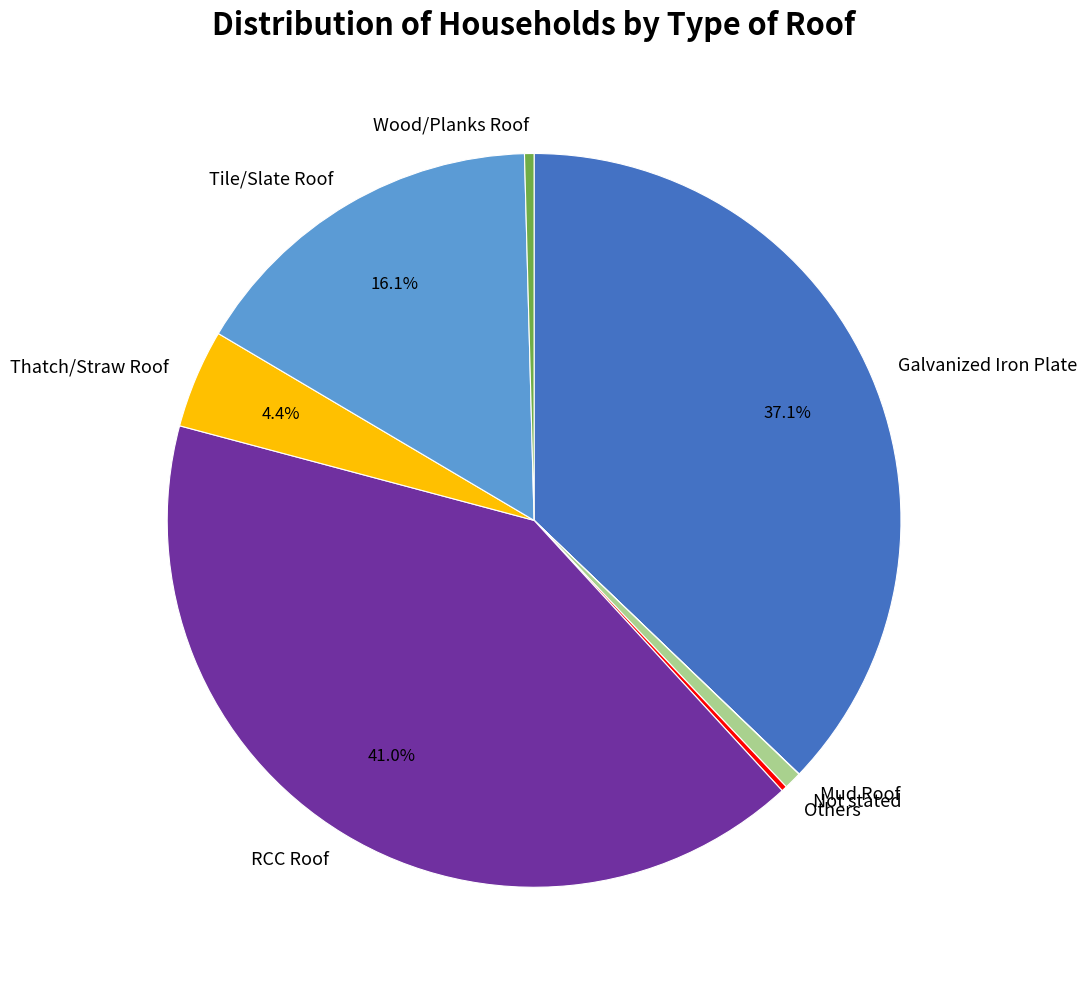

Is there a majority slice in this chart?

No